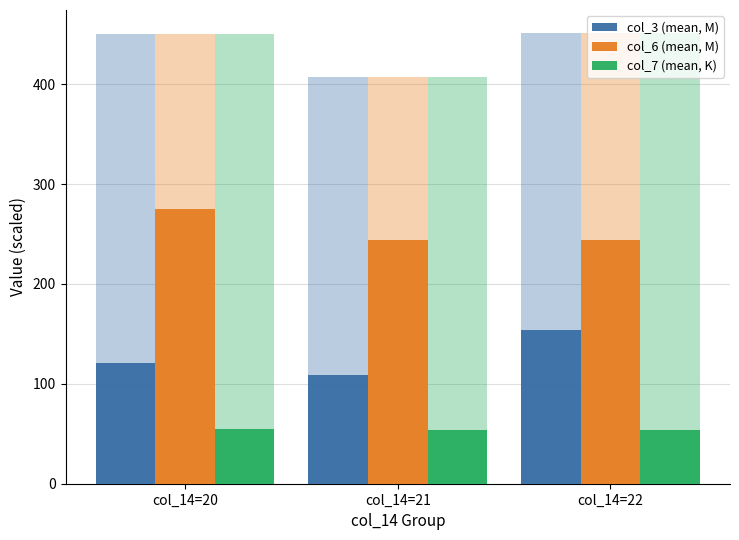

What is the difference between the col_3 (mean, M) values at col_14=21 and col_14=22?

44.6